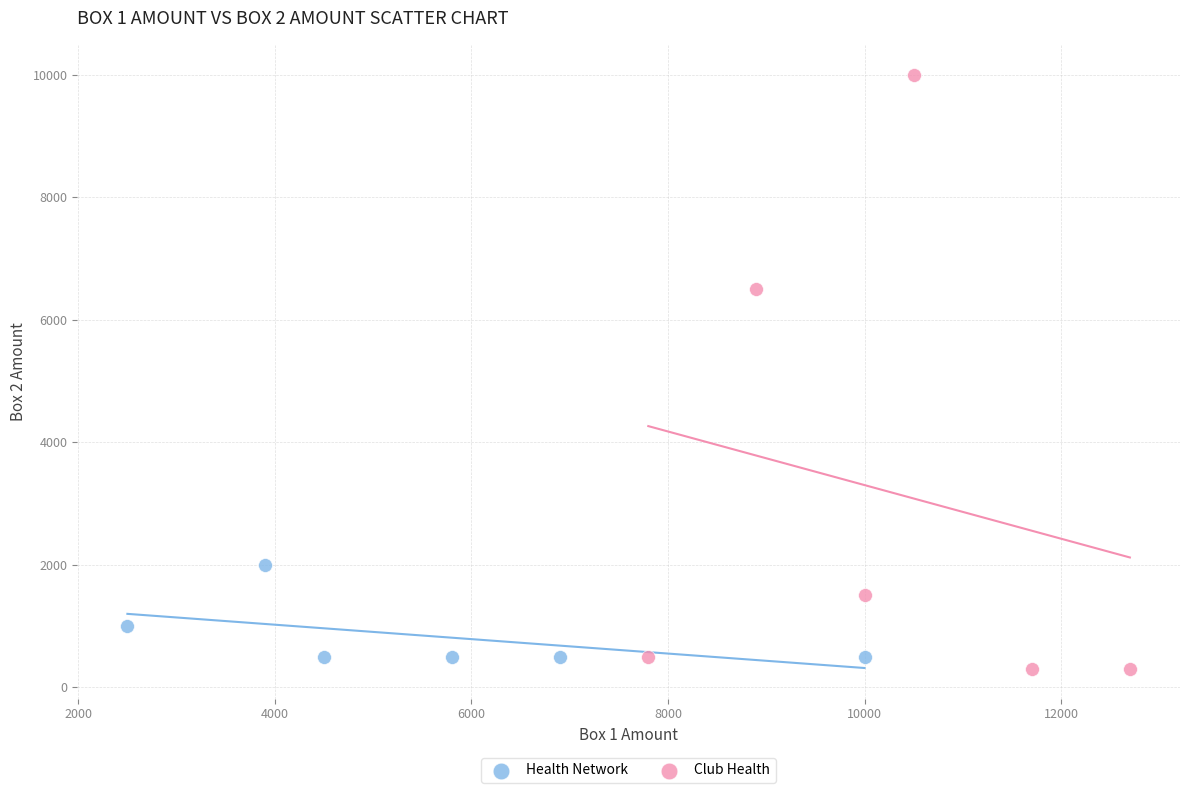

What are all the series names shown in the legend?

Health Network, Club Health